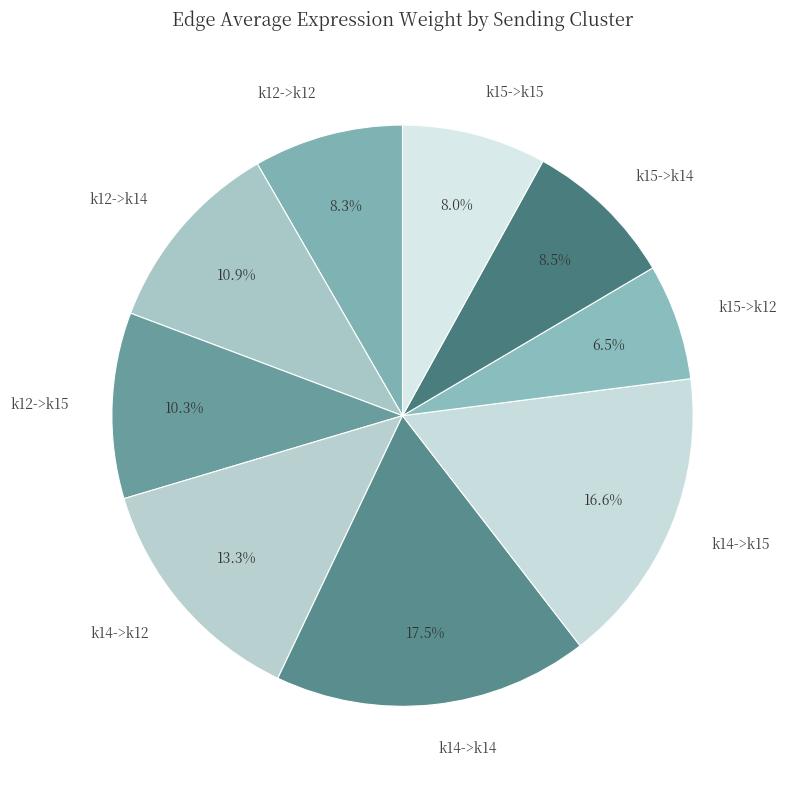

Does k14->k14 account for over 50% of the chart?

No